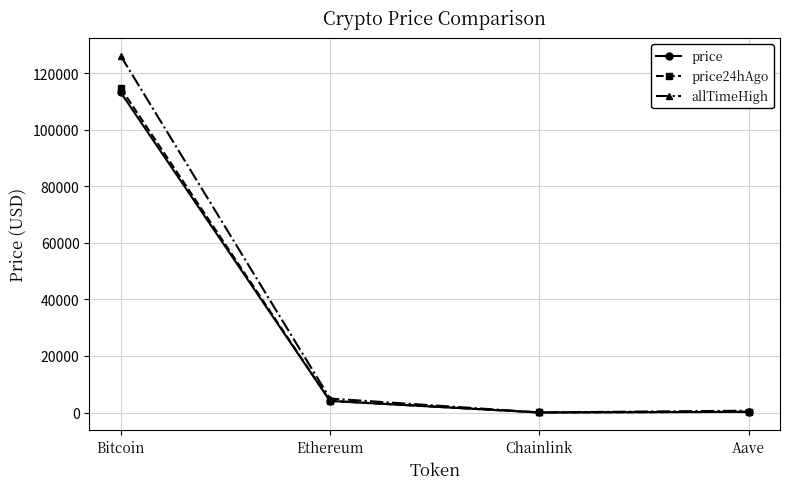

At Bitcoin, list the series in order from smallest to largest.

price, price24hAgo, allTimeHigh